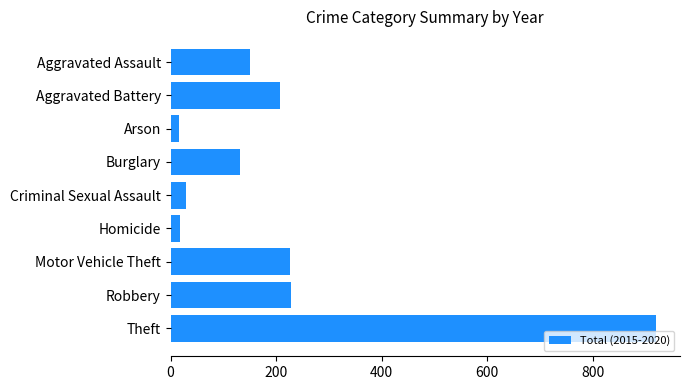

True or false: the data shows 226 at Motor Vehicle Theft.

True